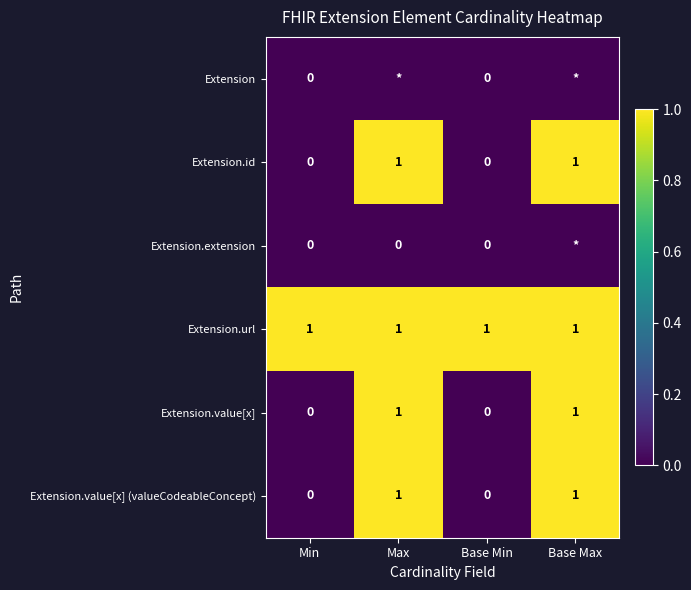

The Extension.id series shows 0 at Min. True or false?

True